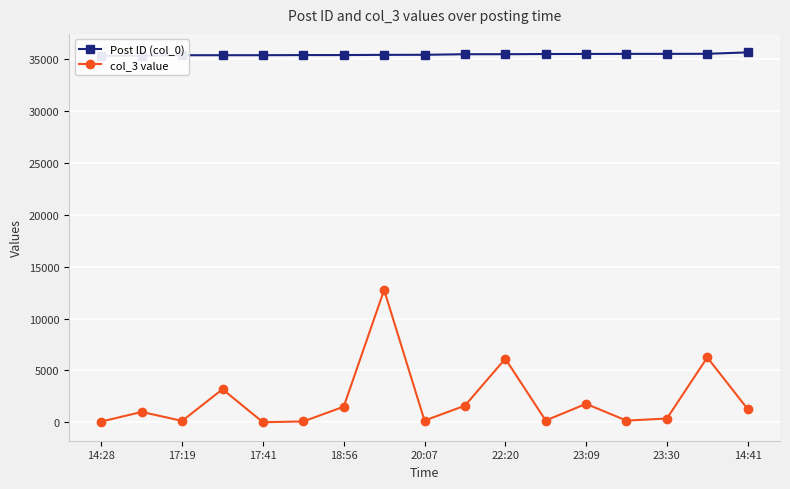

True or false: col_3 value has more than 2 points higher than both neighbors.

True